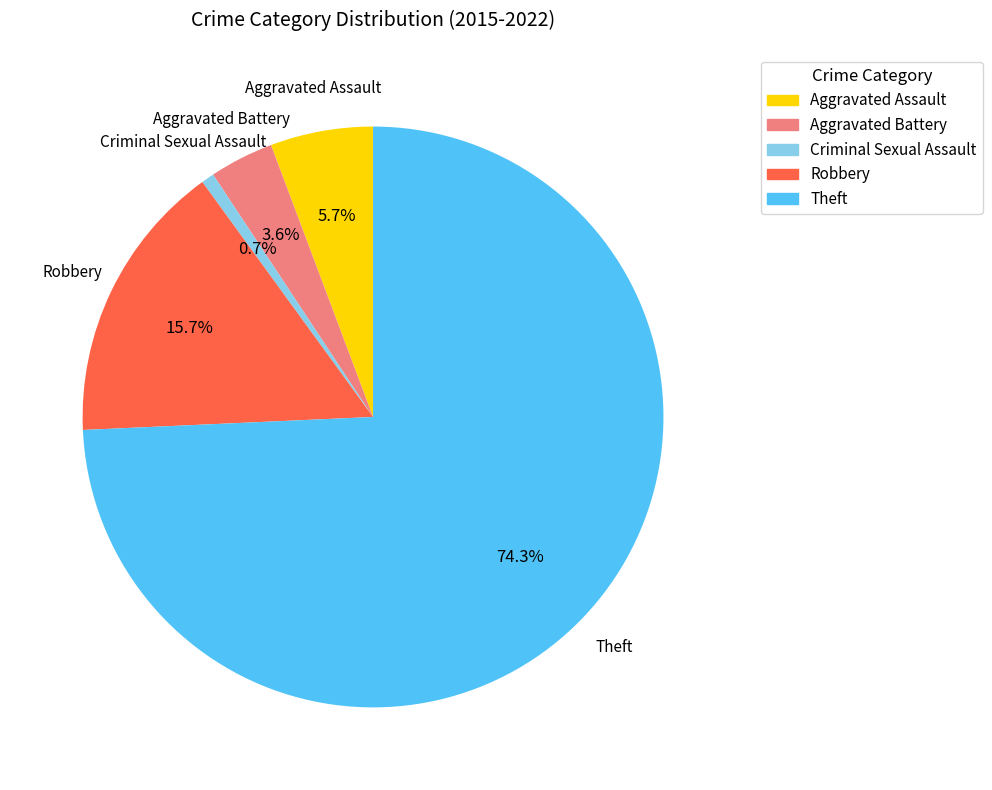

Count the number of slices in the pie.

5